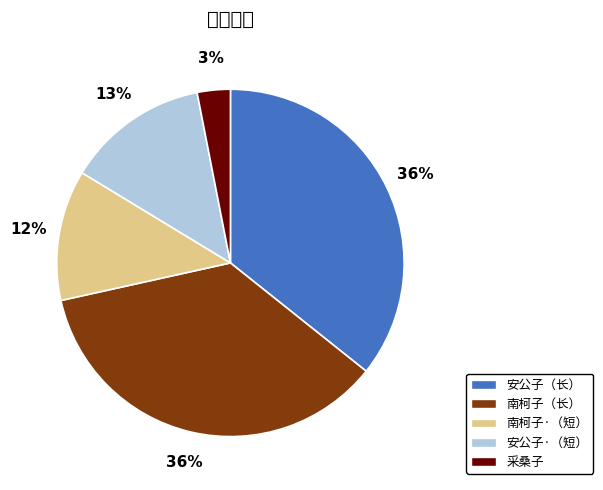

Count the number of slices in the pie.

5